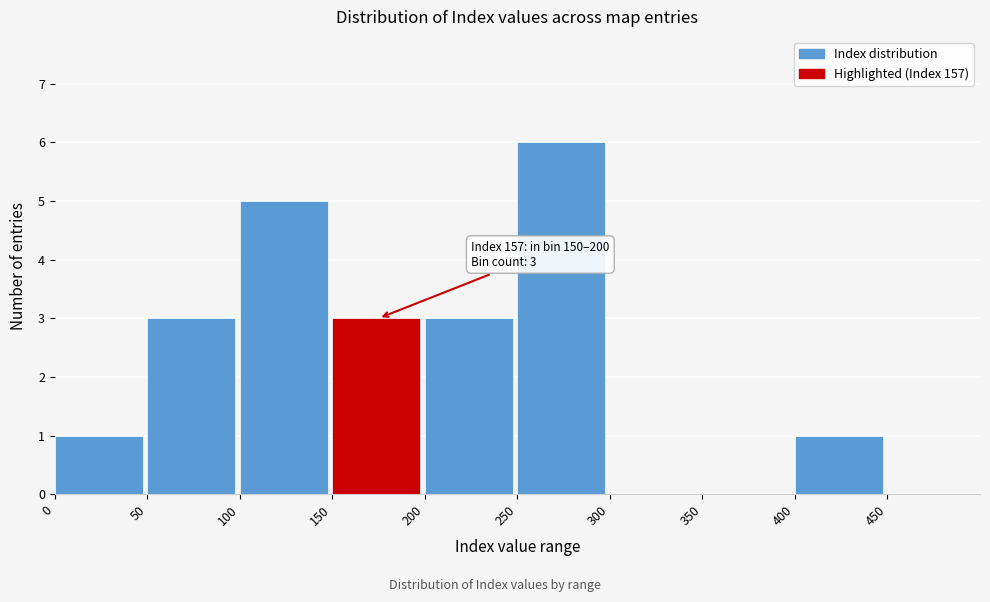

Which range on the x-axis has the tallest bar?

250 to 300